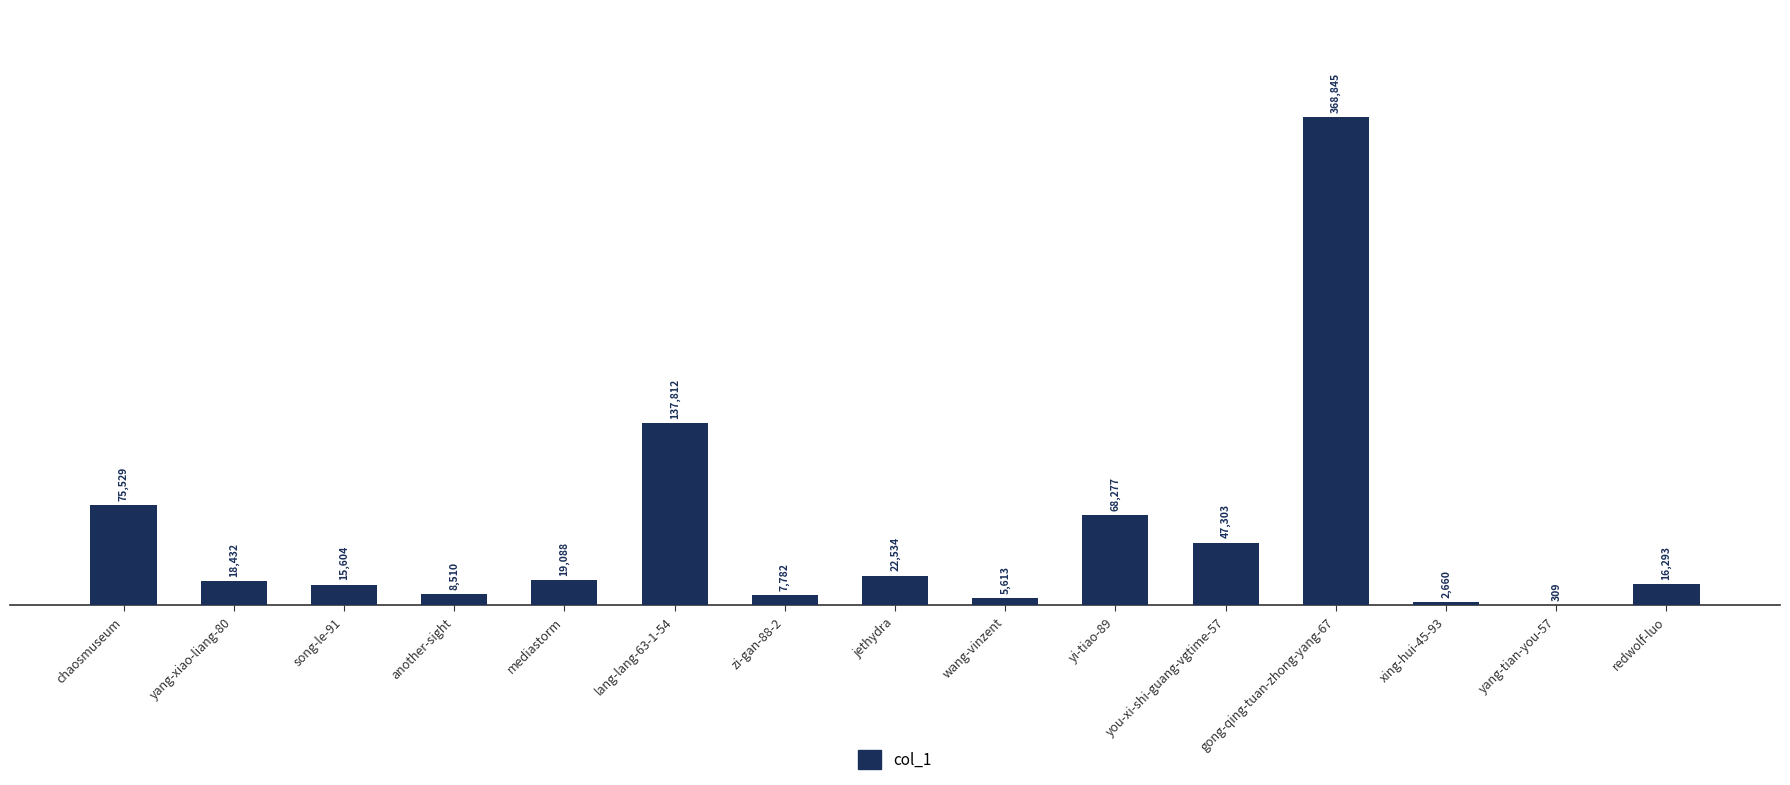

What is the change in value from chaosmuseum to you-xi-shi-guang-vgtime-57?

-28226